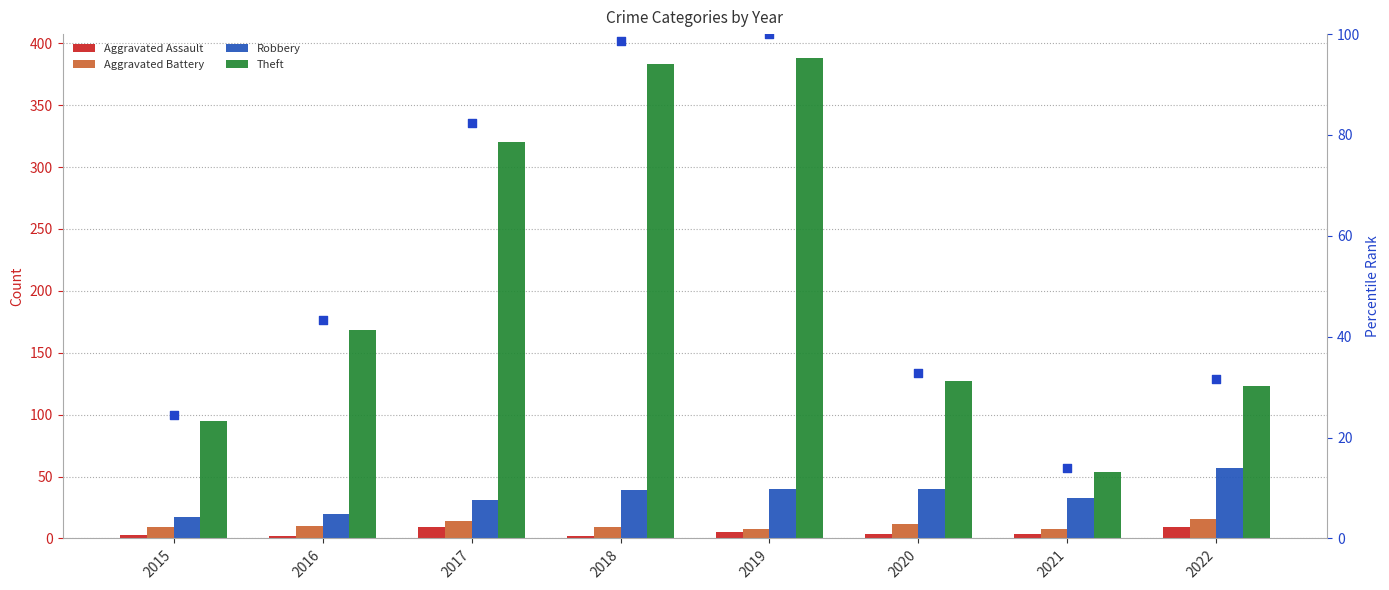

Which series has the largest total across all categories?

Theft